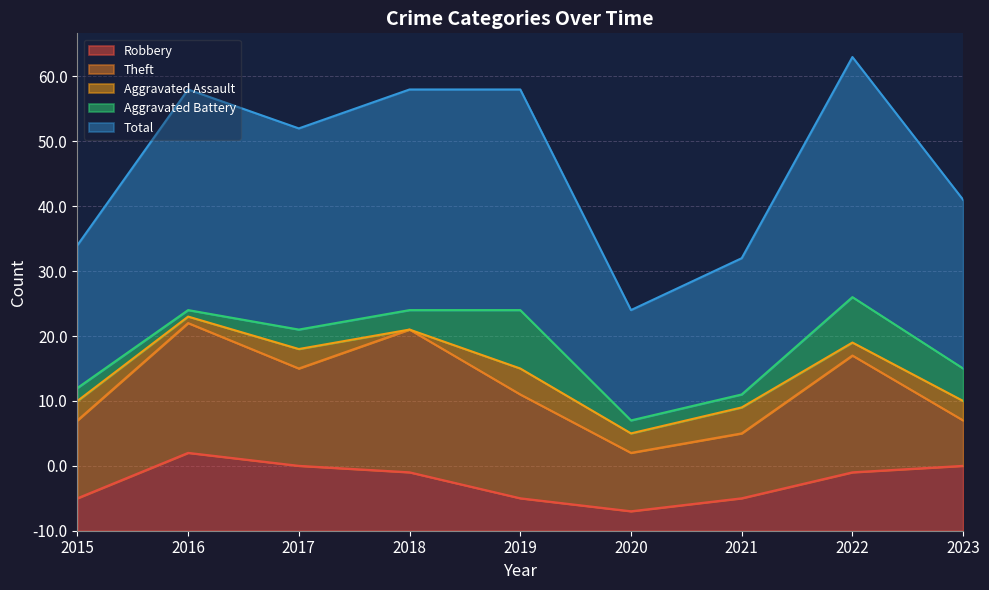

Between 2018 and 2020, which series saw the biggest shift?

Total